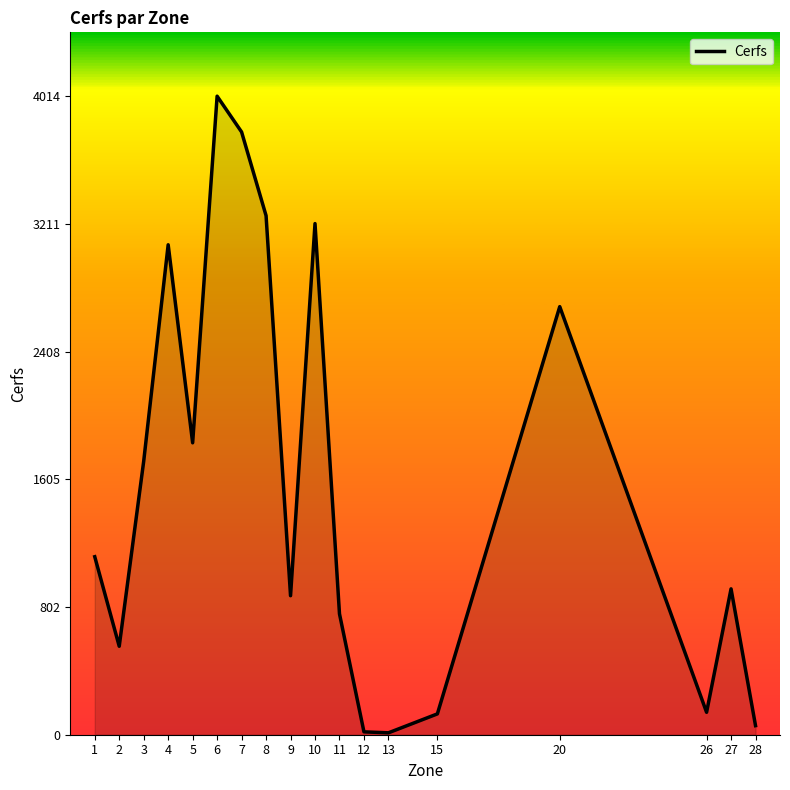

Is it true that the value at 1 is 1119?

True